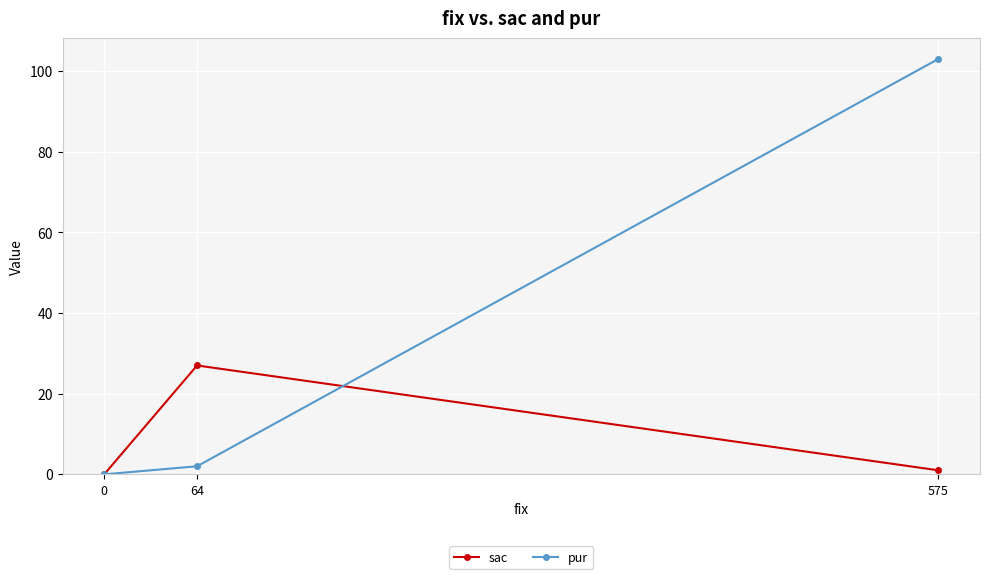

How many distinct data groups are displayed?

2